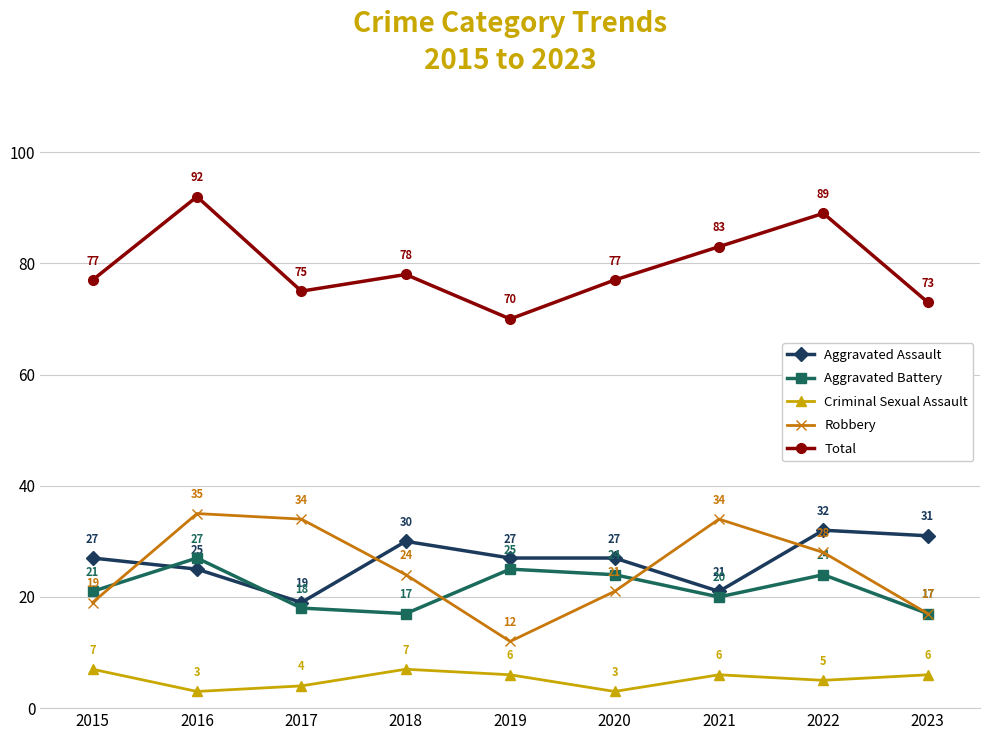

The value of Criminal Sexual Assault at 2021 is 6. True or false?

True